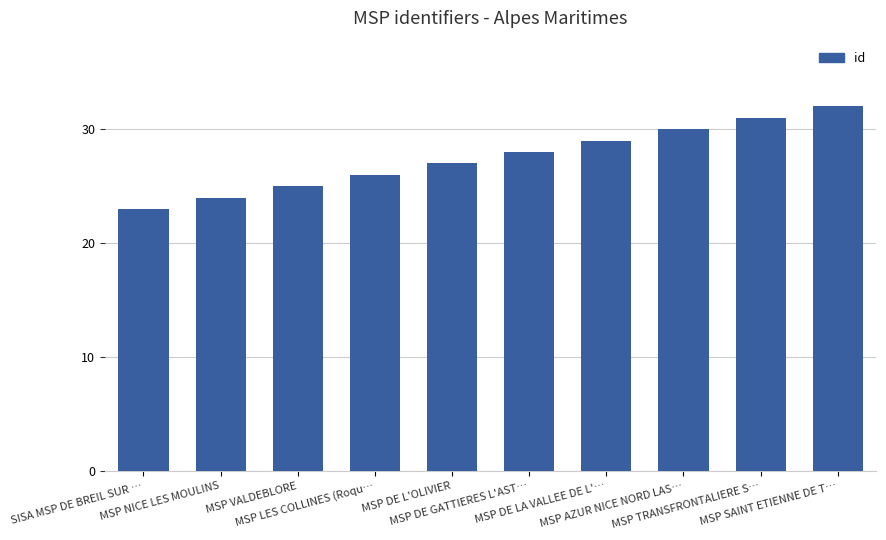

What is the greatest value displayed?

32